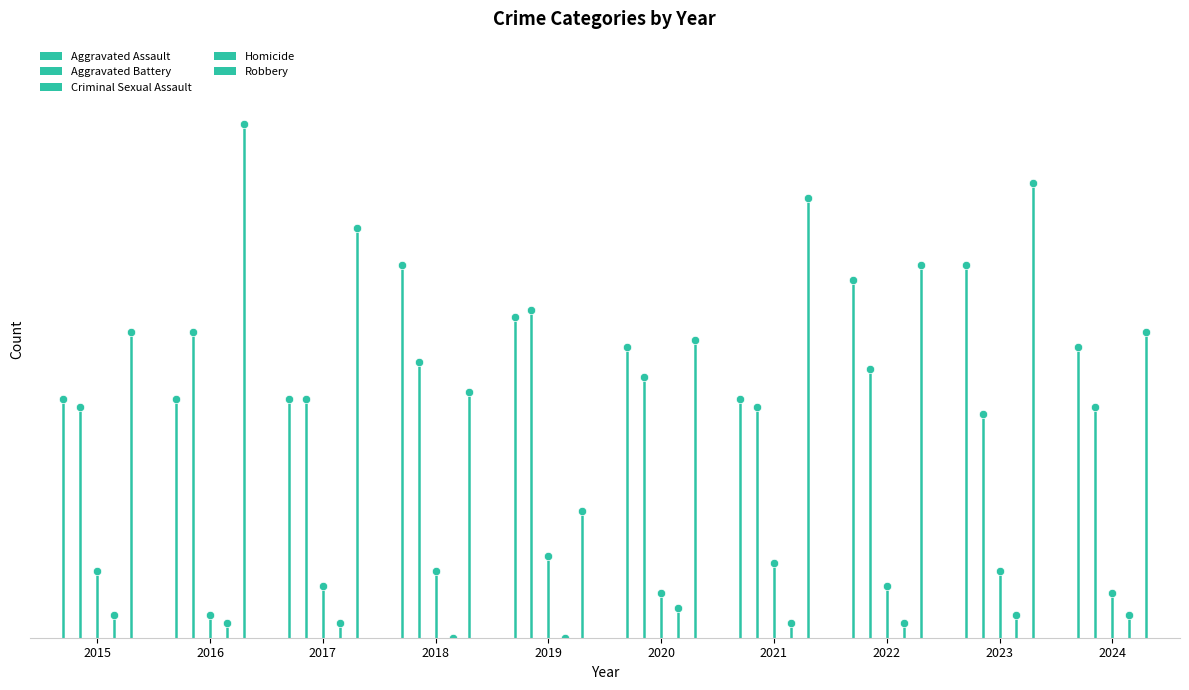

At which label is Criminal Sexual Assault closest to 7?

2017